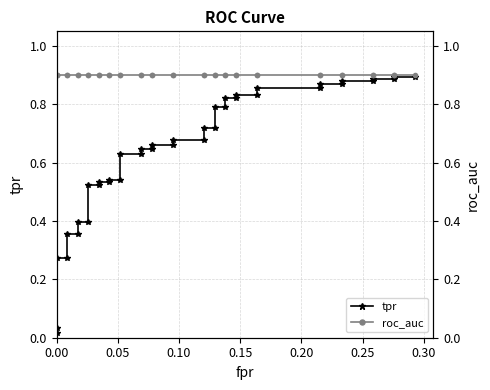

True or false: tpr and roc_auc intersect in this chart.

False